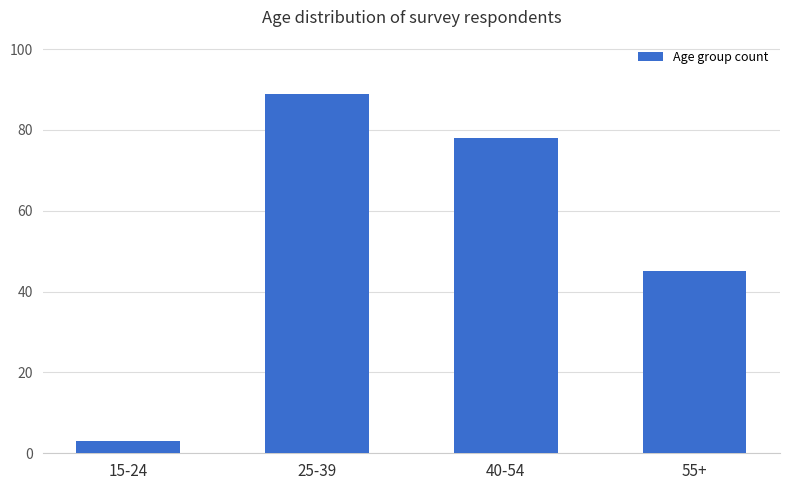

What is the difference between the maximum and minimum values?

86